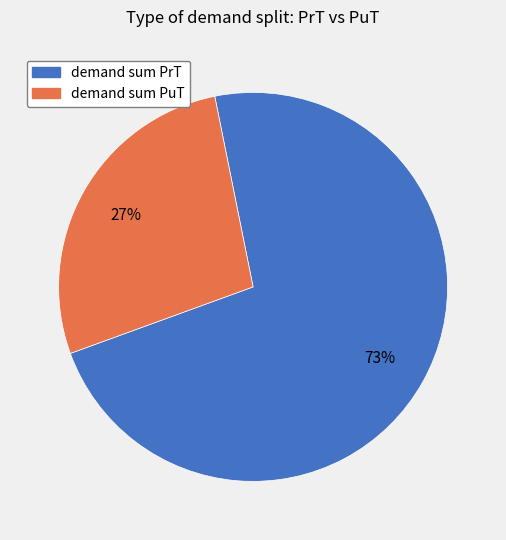

To the nearest percent, what is the average slice percentage?

50%